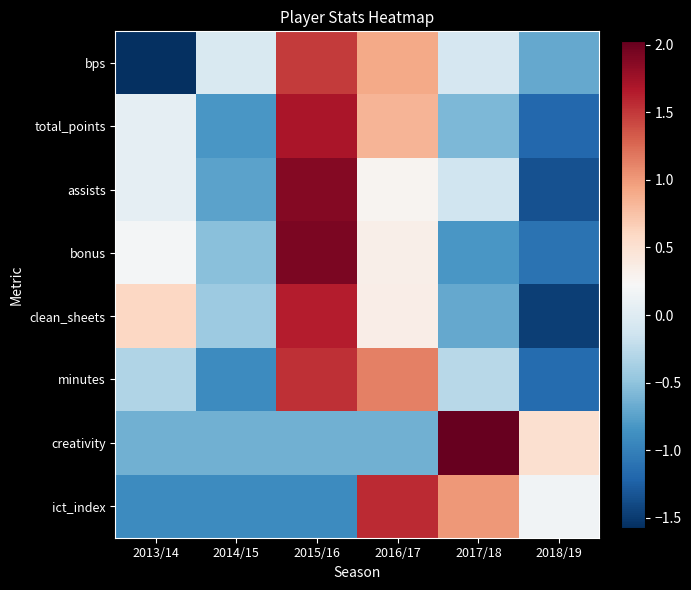

Read the assists value at 2016/17.

0.3